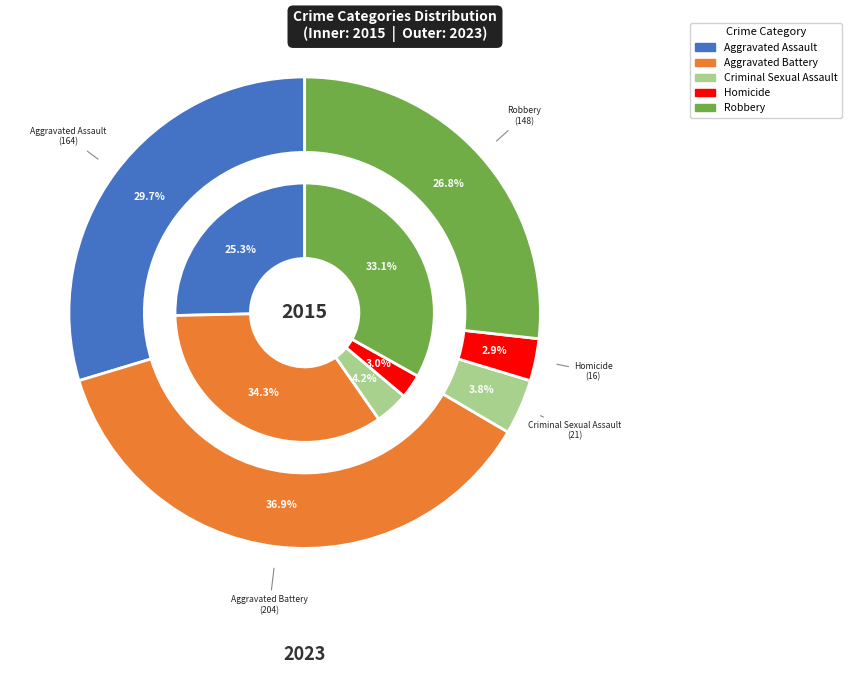

Is it true that Robbery is 46% of the pie?

False